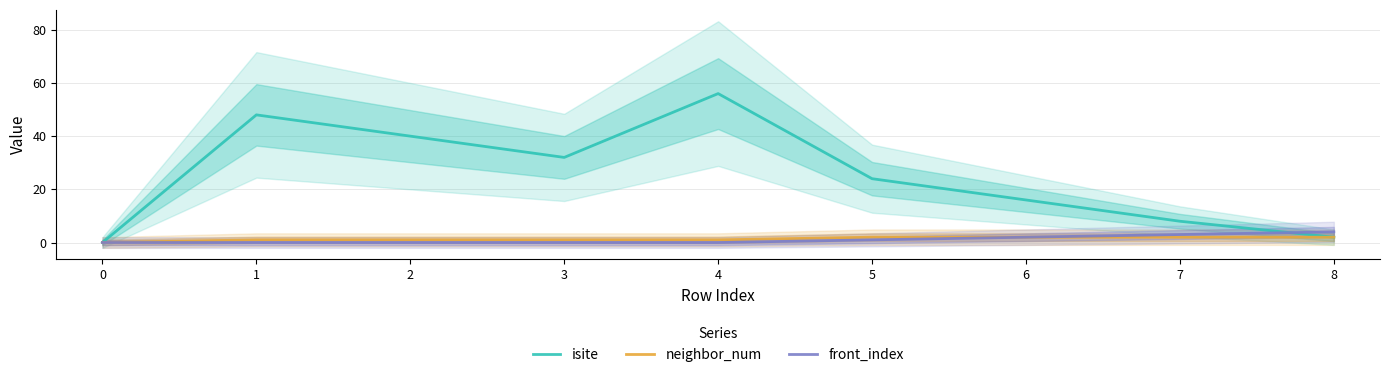

True or false: front_index and neighbor_num intersect in this chart.

False